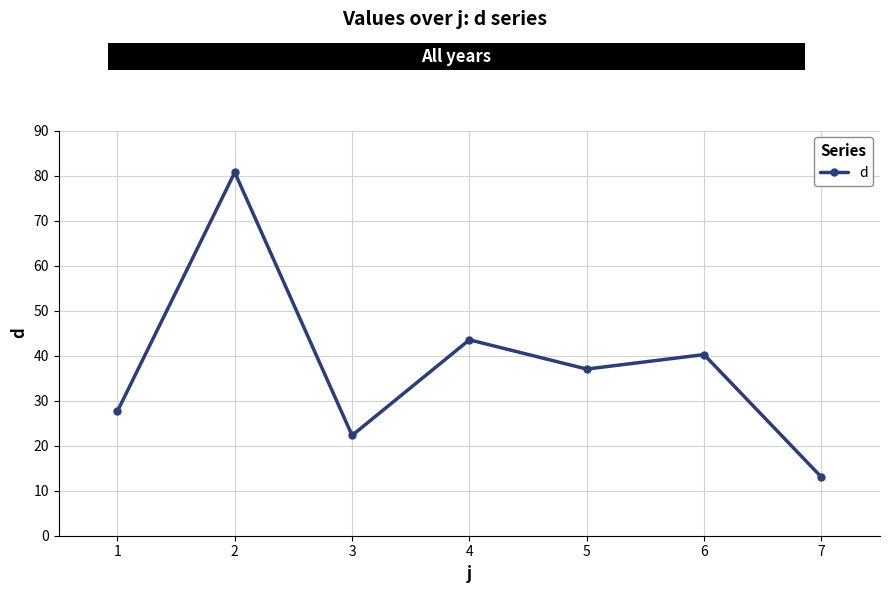

How many lines are shown in the chart?

1